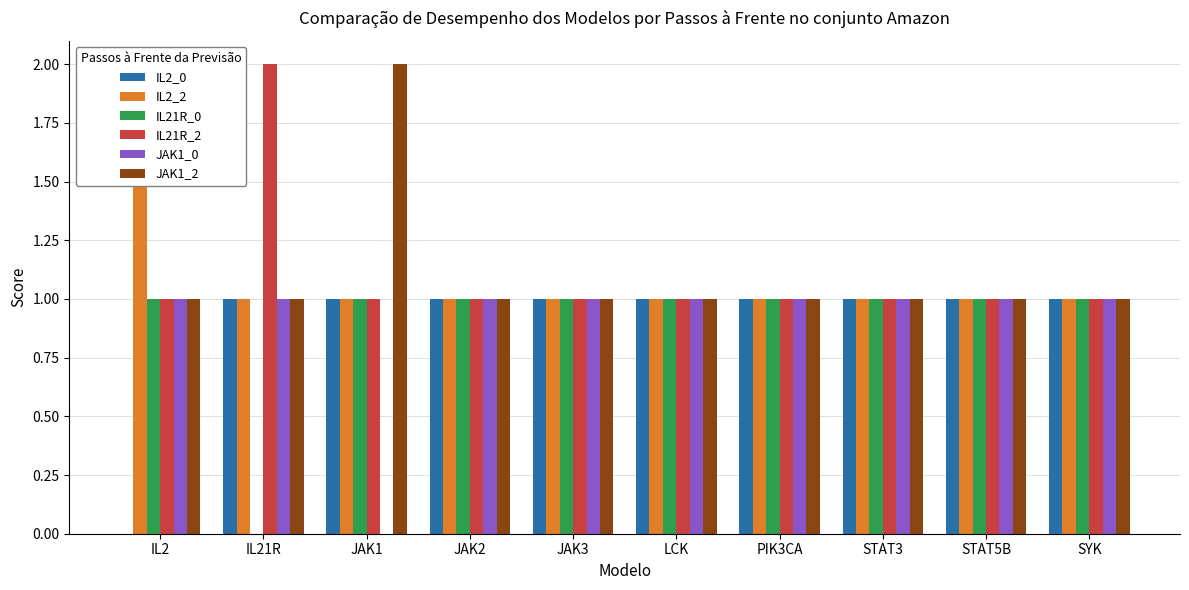

What is the label of the 4th bar from the left?

JAK2